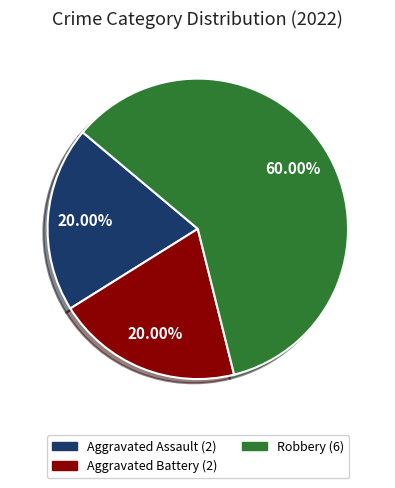

To the nearest percent, what is the average slice percentage?

33%